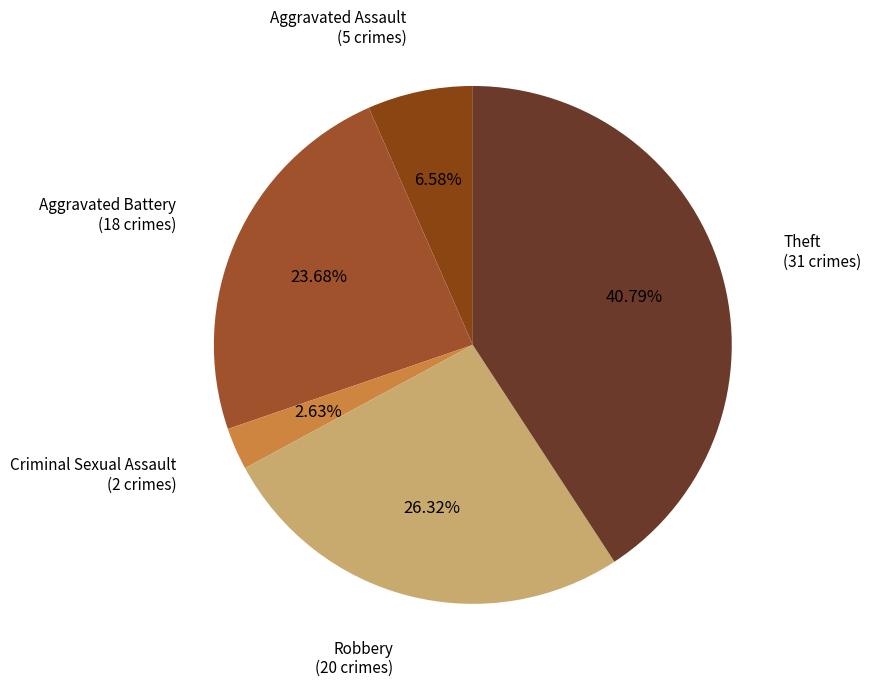

To the nearest percent, what is the difference between the largest and smallest slice percentages?

38%